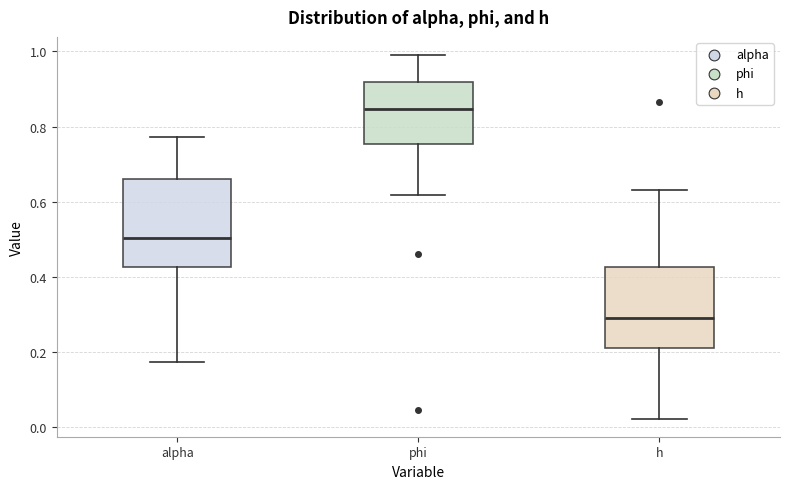

Where does the upper whisker of the box for h end on the y-axis? The values are not printed on the chart, so give them approximately, as read against the axis.

0.62